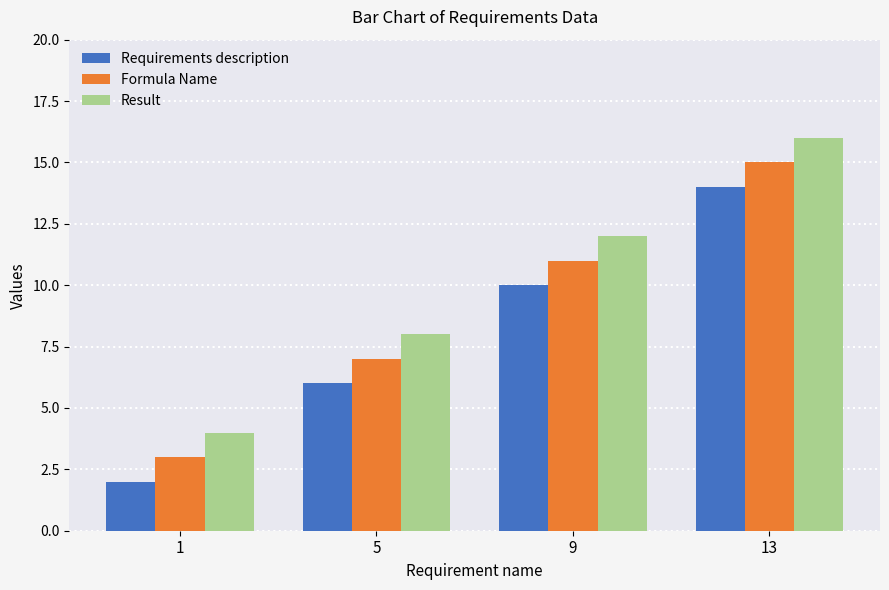

Reading left to right, what are all the values shown in this chart?

Requirements description: 1=2	5=6	9=10	13=14
Formula Name: 1=3	5=7	9=11	13=15
Result: 1=4	5=8	9=12	13=16